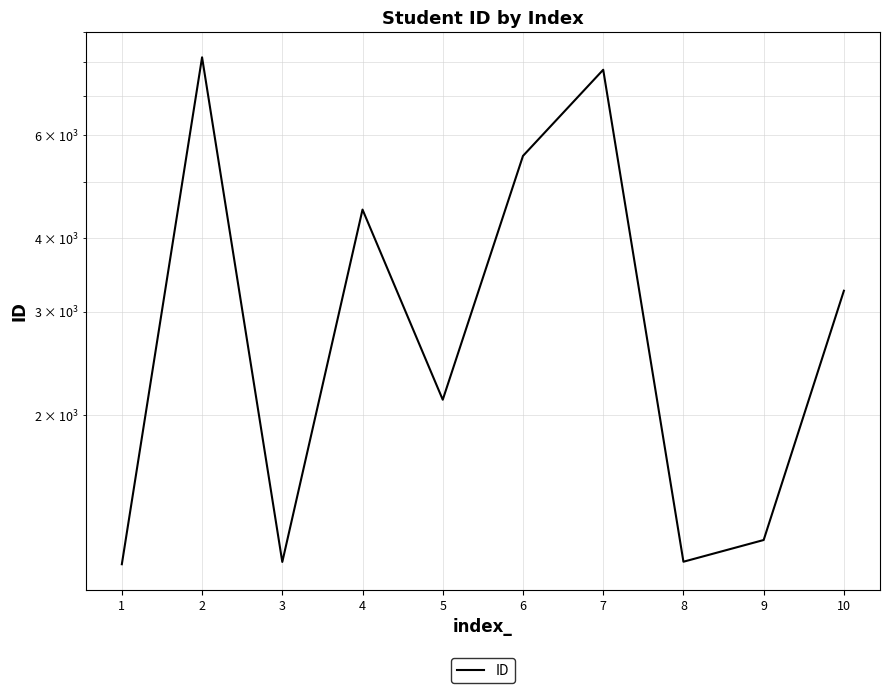

The value at 10 is 3255. True or false?

True